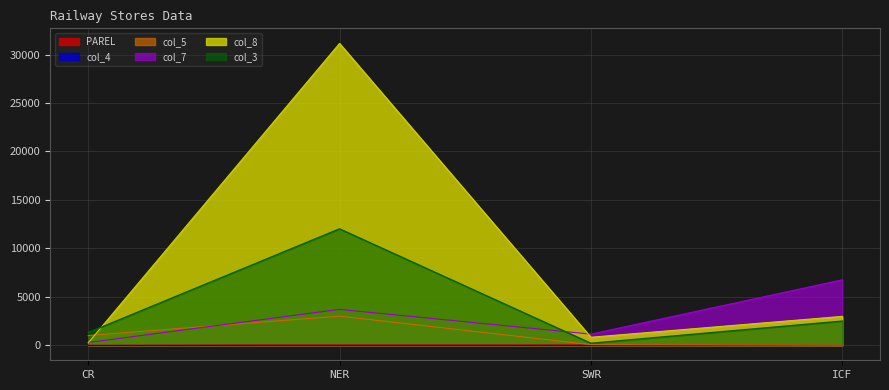

What is the label of the 1st point from the right?

ICF